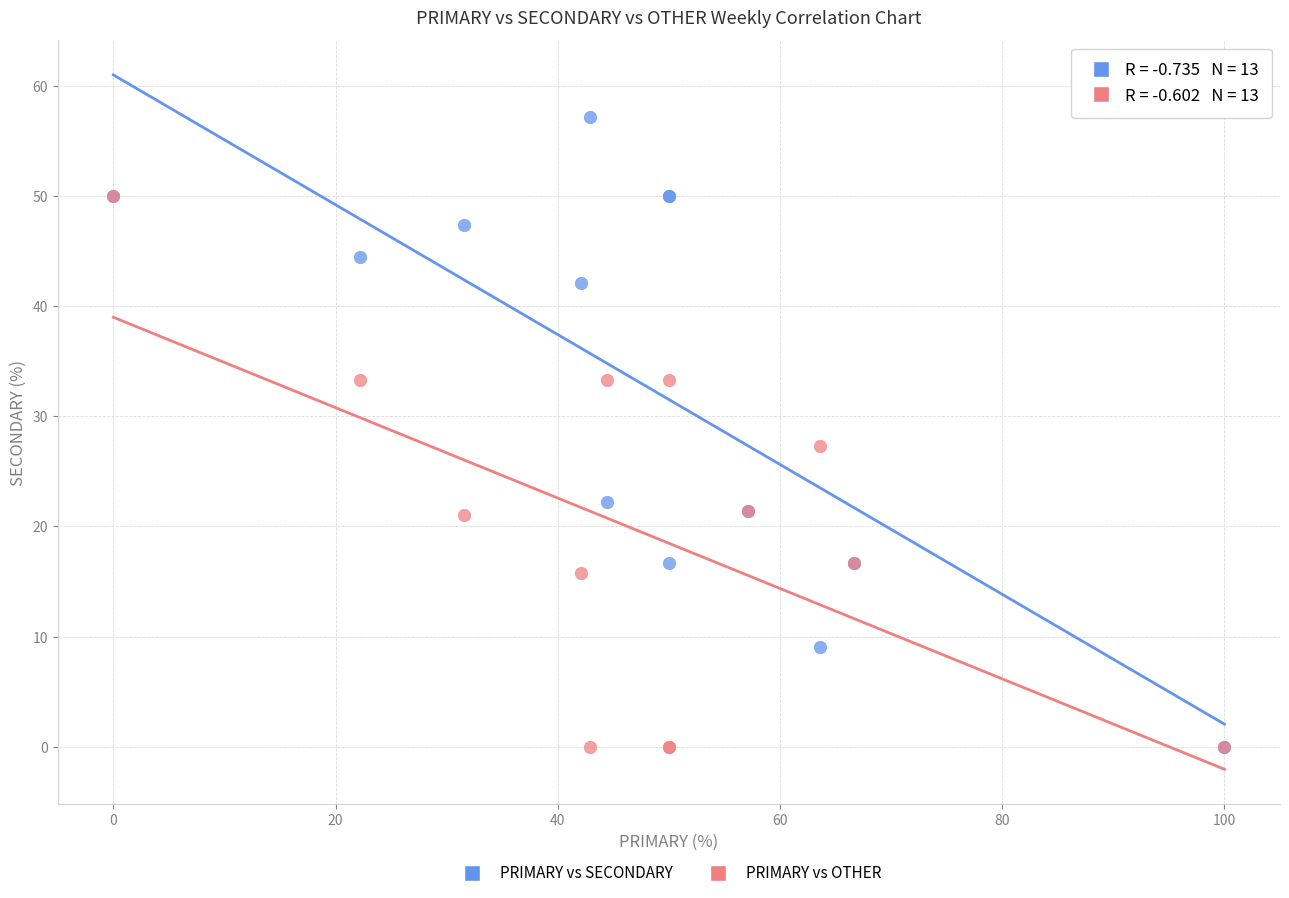

Across all series, what Y value is closest to 28?

27.3